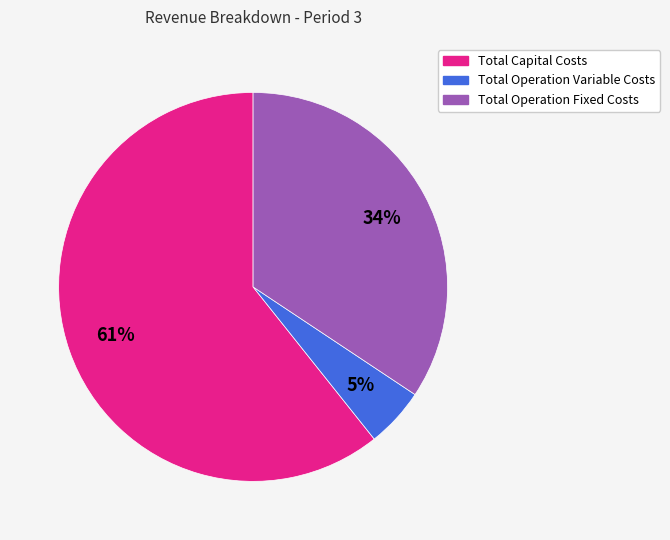

The Total Capital Costs slice represents 61% of the pie. True or false?

True